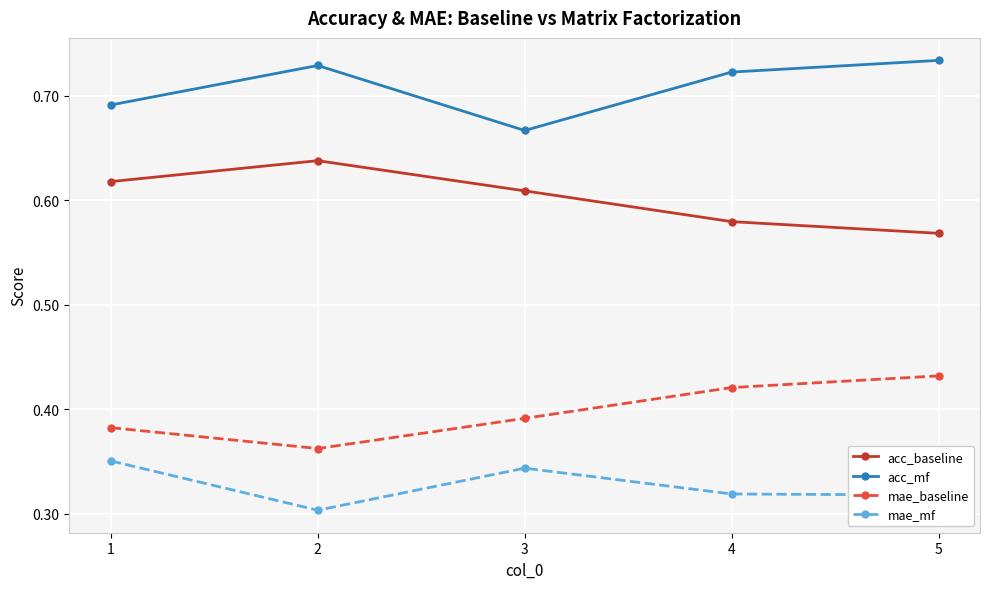

True or false: acc_mf and acc_baseline intersect in this chart.

False